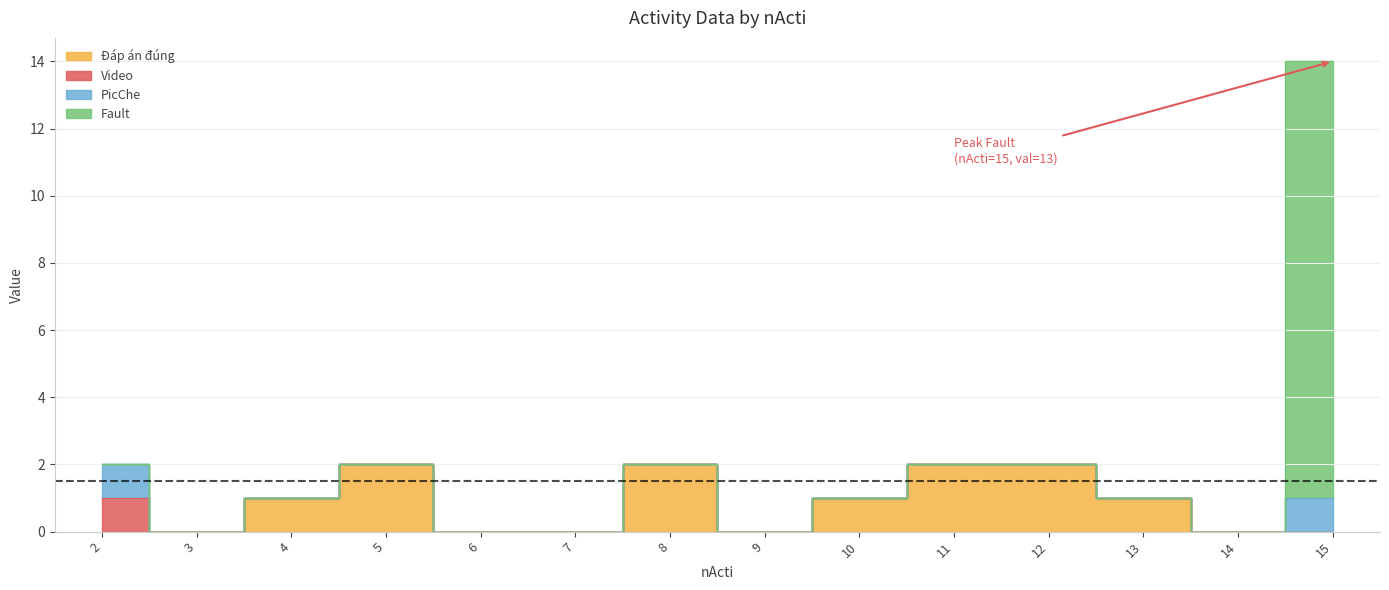

At which label is Đáp án đúng closest to 1?

4